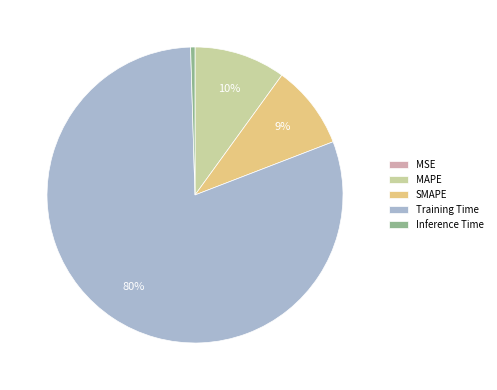

What is the largest slice in the pie chart?

Training Time